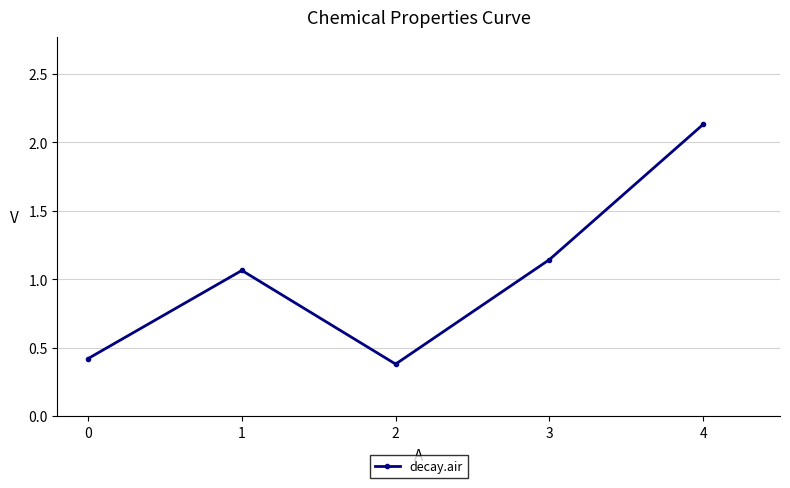

Count the number of data series in this chart.

1